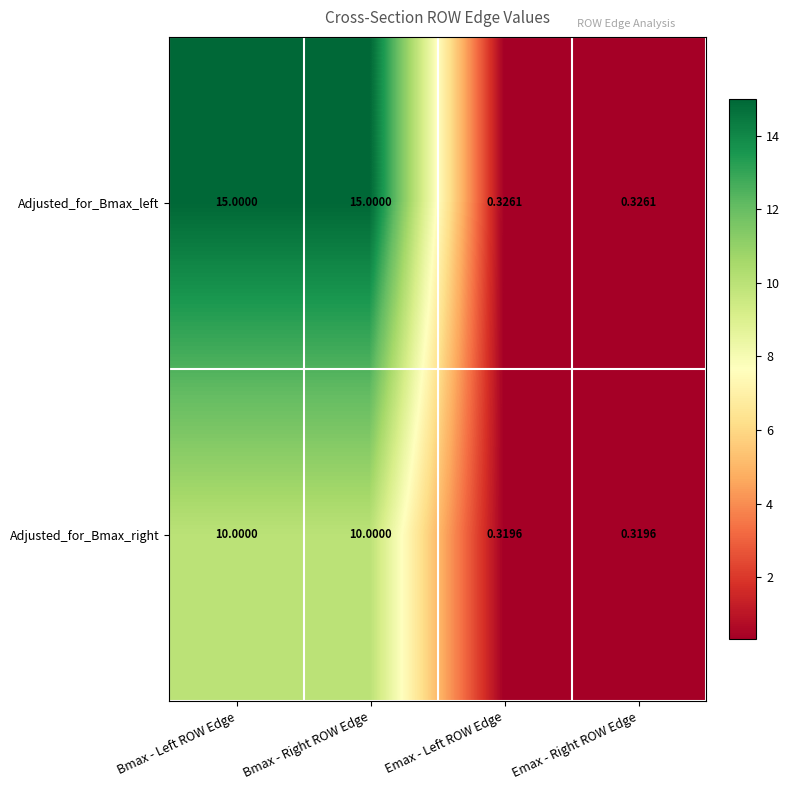

Which series has the largest range (max minus min)?

Adjusted_for_Bmax_left